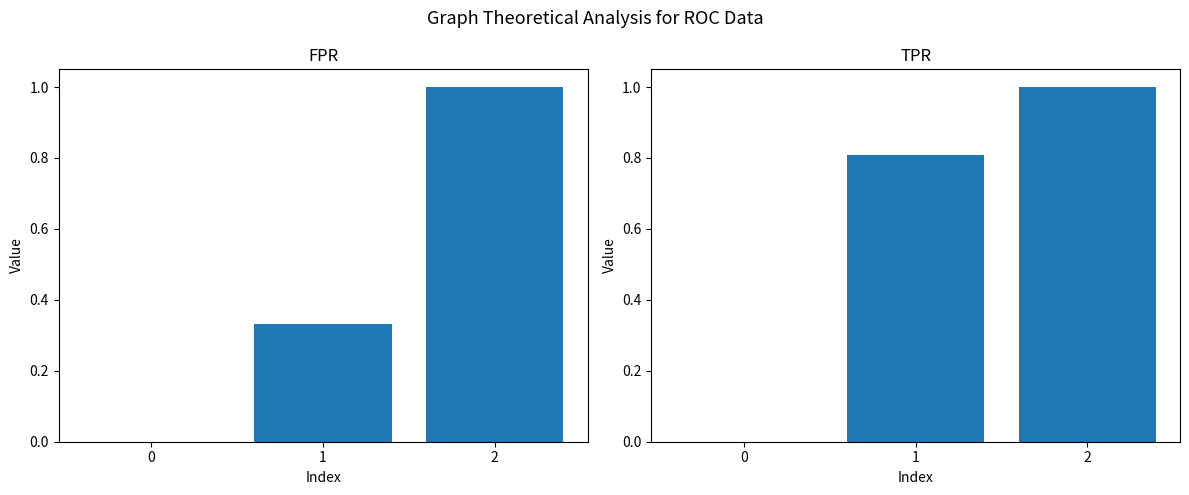

Which category has the highest value across all series?

2